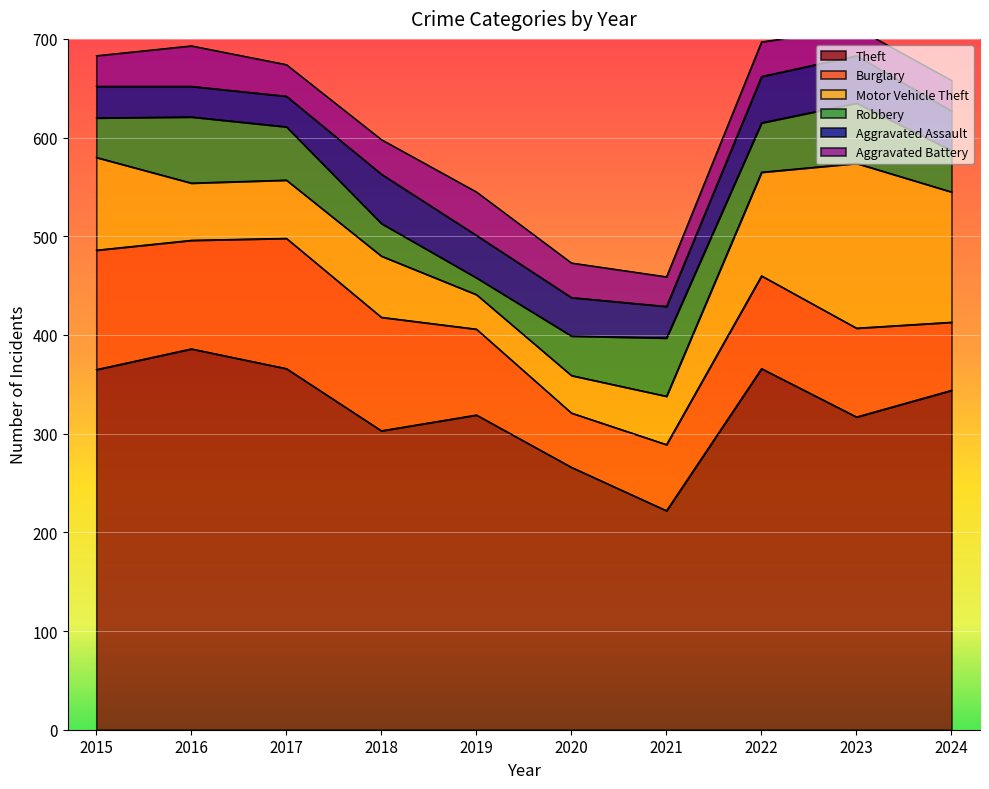

Which series has the largest range (max minus min)?

Theft